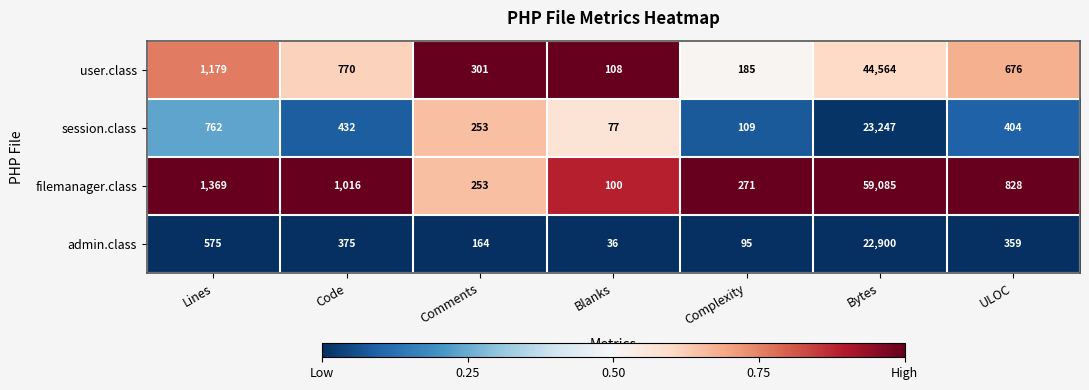

At which category is the sum across all series the highest?

Bytes